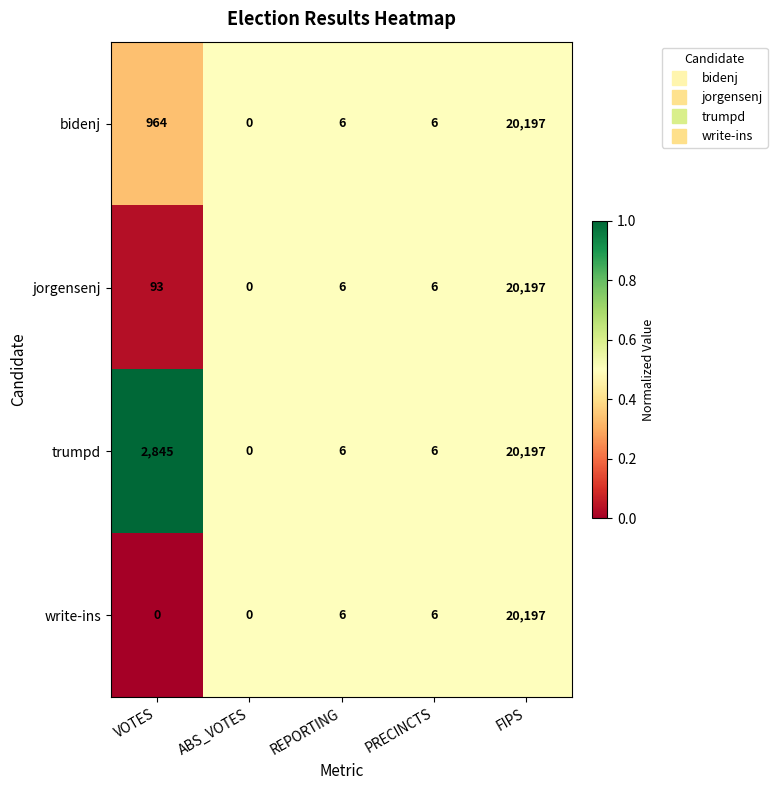

Which series has the largest total across all categories?

trumpd